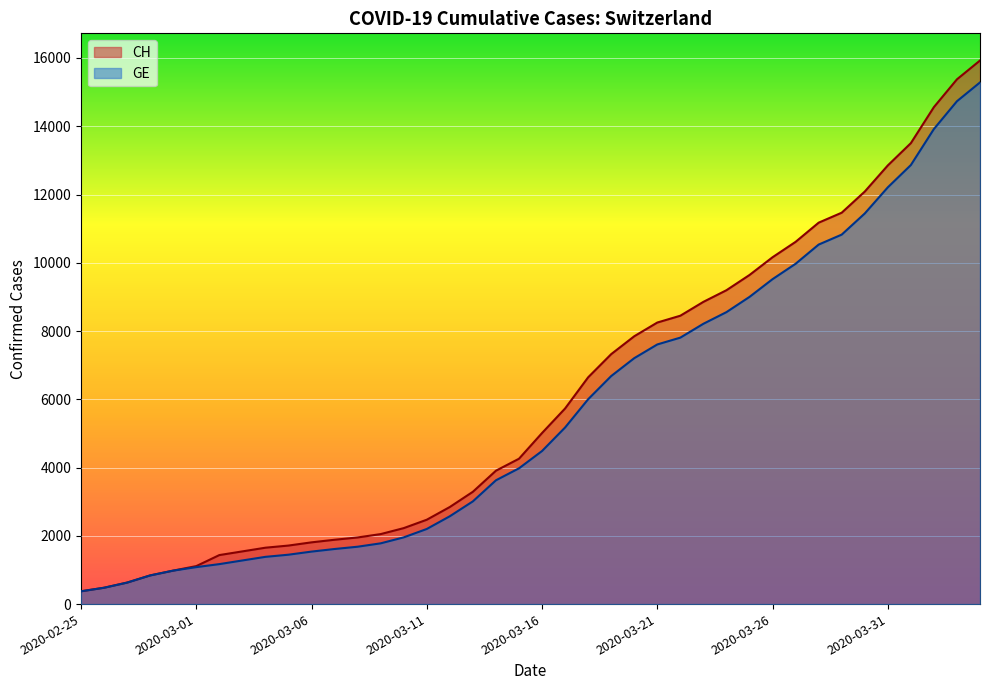

What is the maximum value shown in the chart?

15926